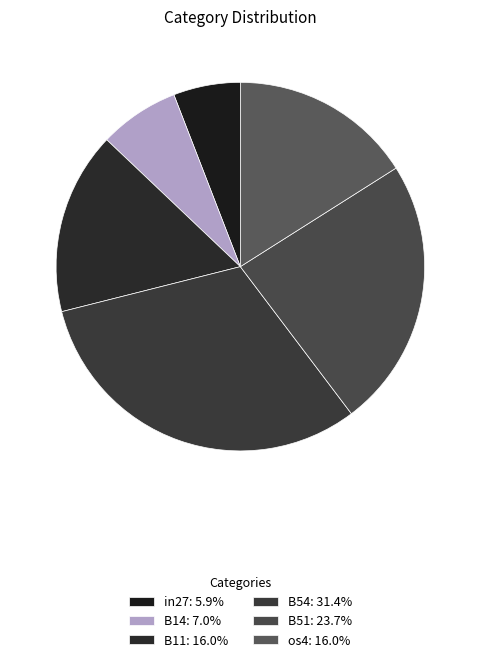

How many slices are in this pie chart?

6